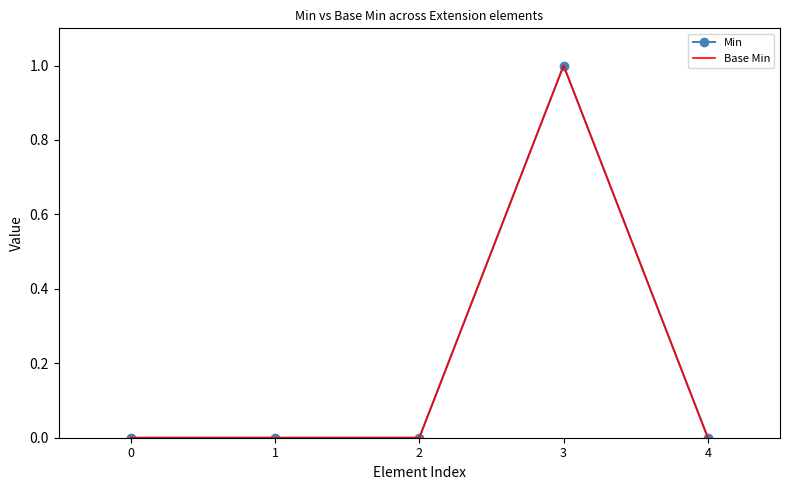

Does the chart have visible grid lines?

No